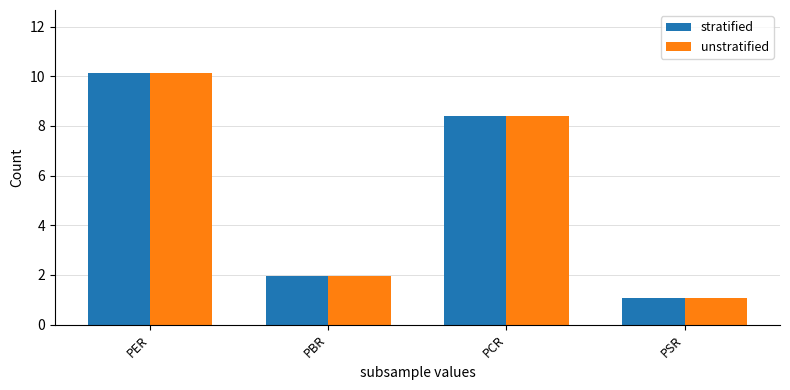

What position from the right is PCR?

2